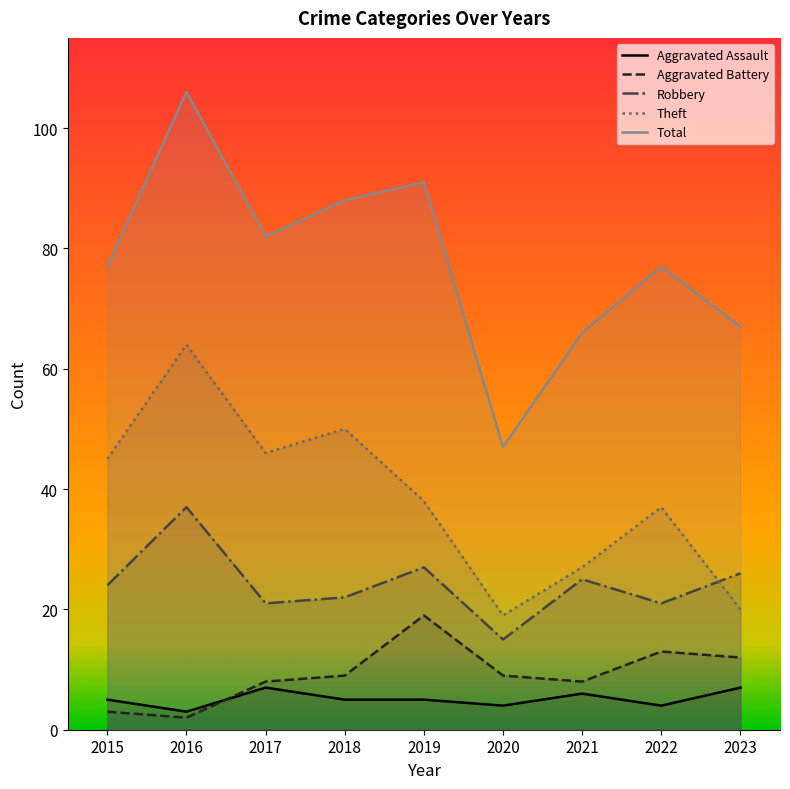

Is the value of Aggravated Assault at 2020 greater than the value of Total at 2020?

No